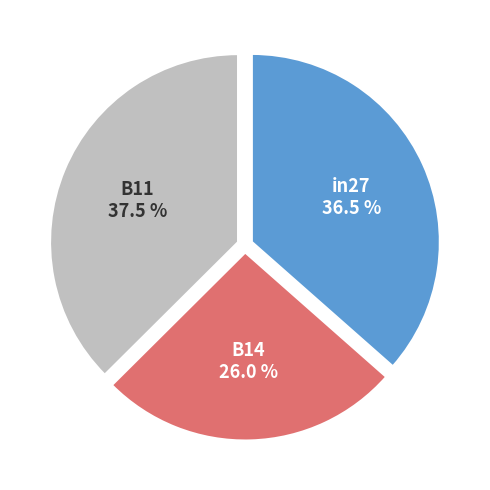

What percentage is the B14 slice, to the nearest percent?

26%